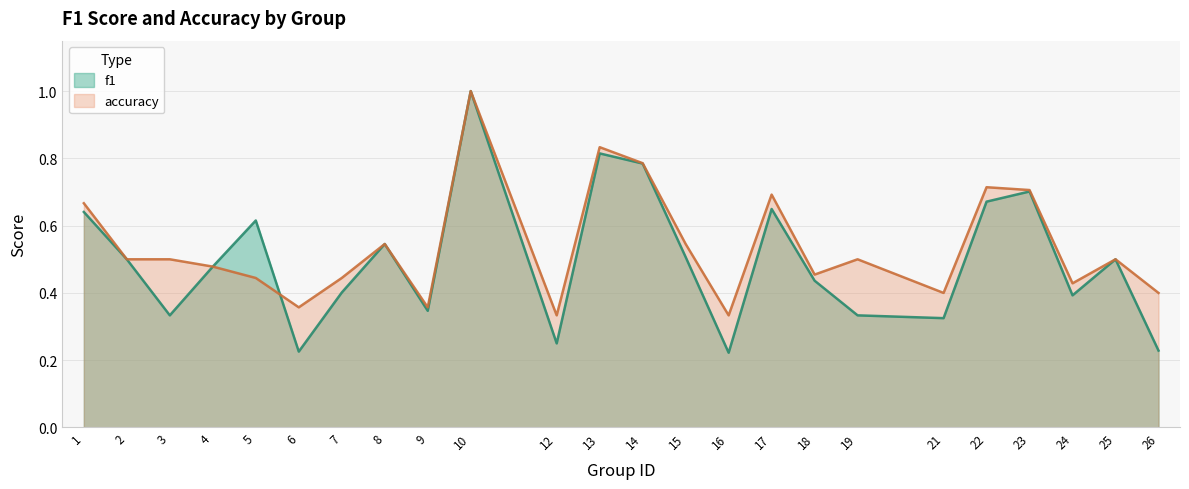

The accuracy series shows 1.1 at 17. True or false?

False